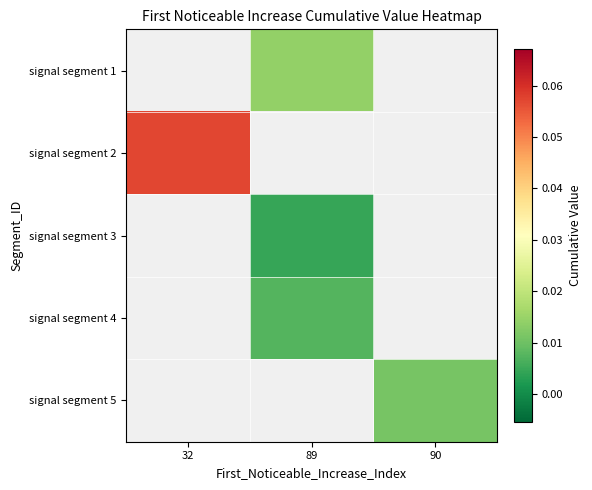

How many categories are shown in the chart?

3